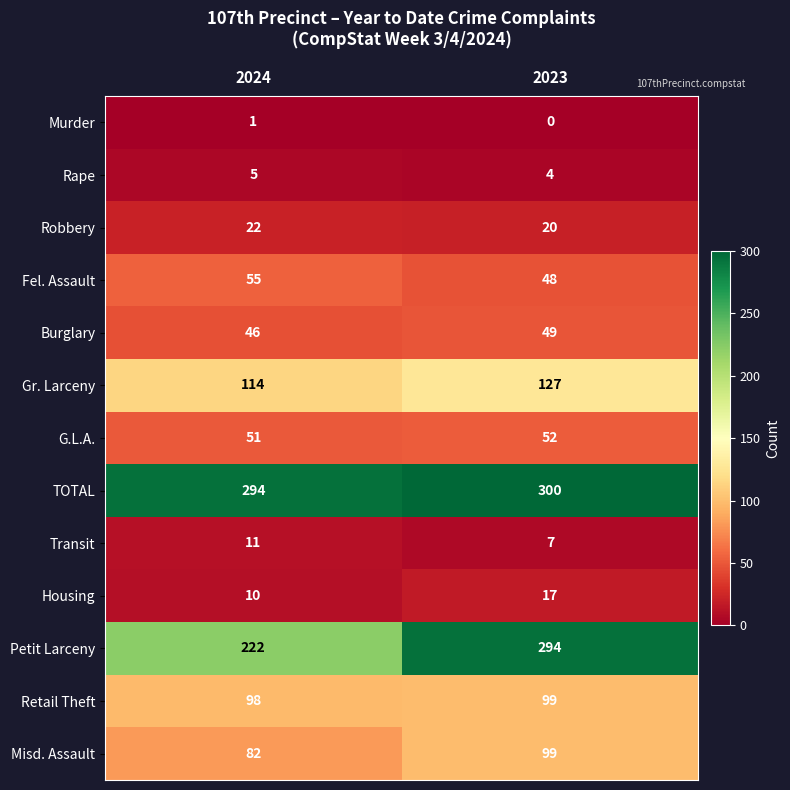

At how many categories does at least one series exceed 246?

2